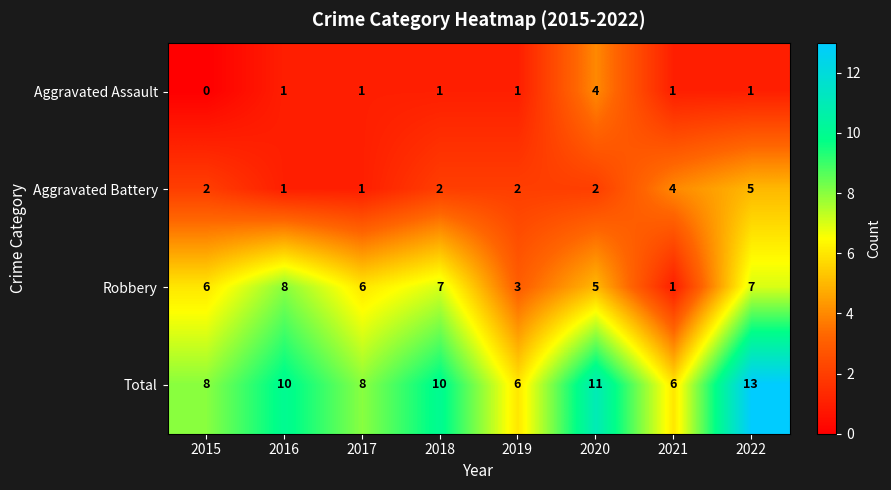

The value of Robbery at 2018 is 7. True or false?

True